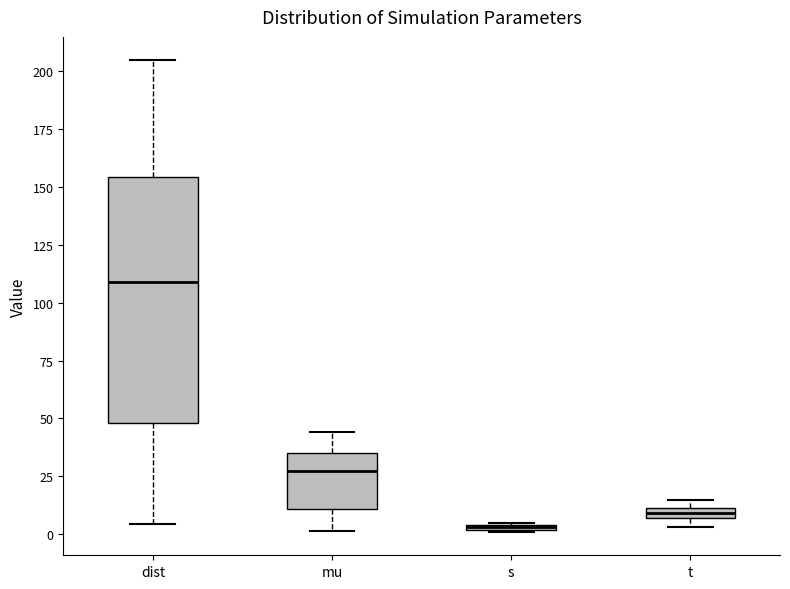

Which box is the tallest, from its lower edge to its upper edge?

dist